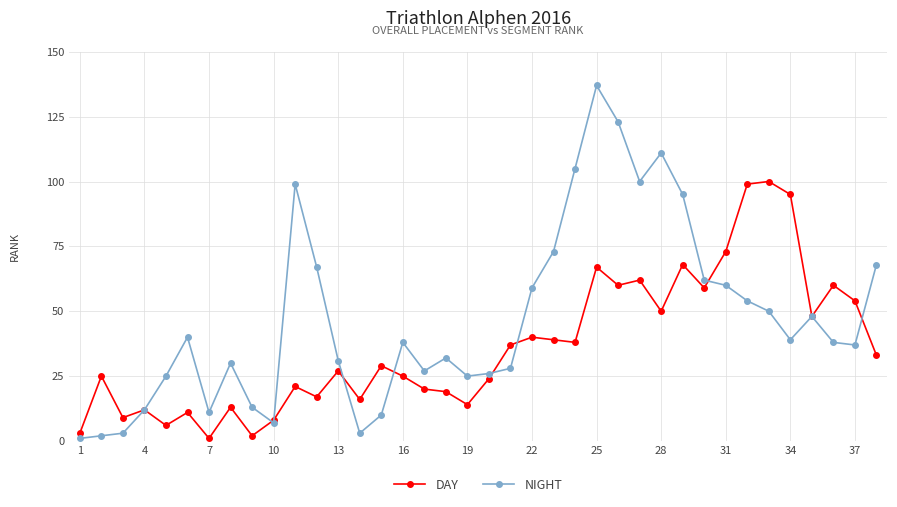

What is the highest value of the DAY series?

100